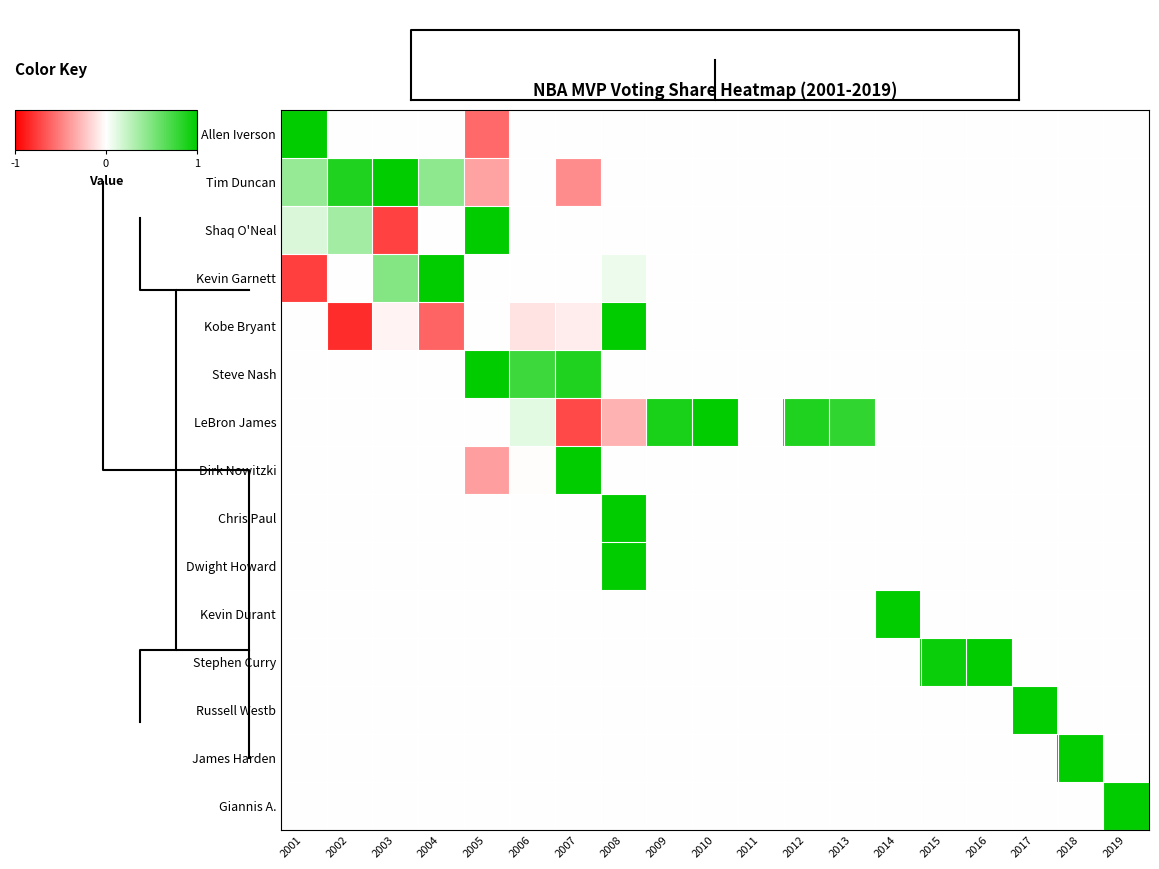

The value of Dwight Howard at 2017 is 0.4. True or false?

False